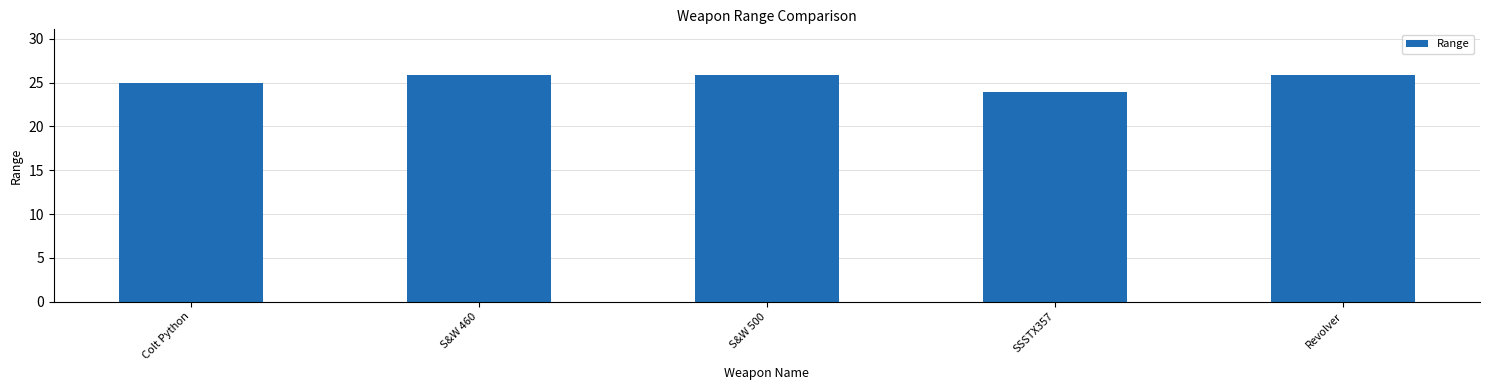

Reading left to right, list all the values displayed in this chart.

24.9	25.9	25.9	23.9	25.9